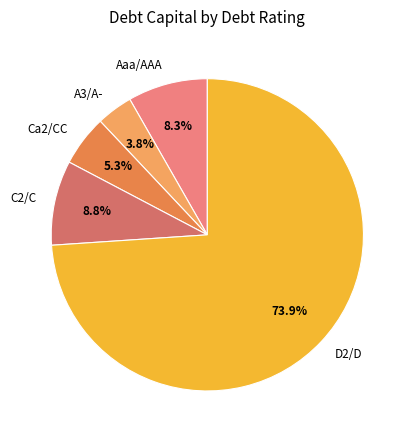

What is the largest slice in the pie chart?

D2/D